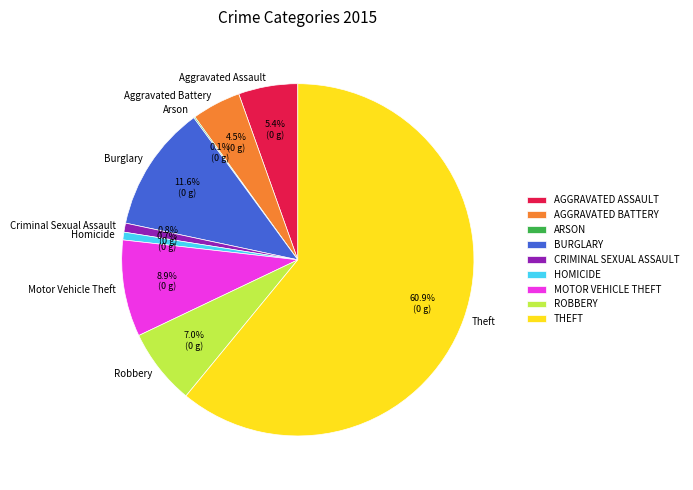

To the nearest percent, what percentage of the pie is Robbery?

7%